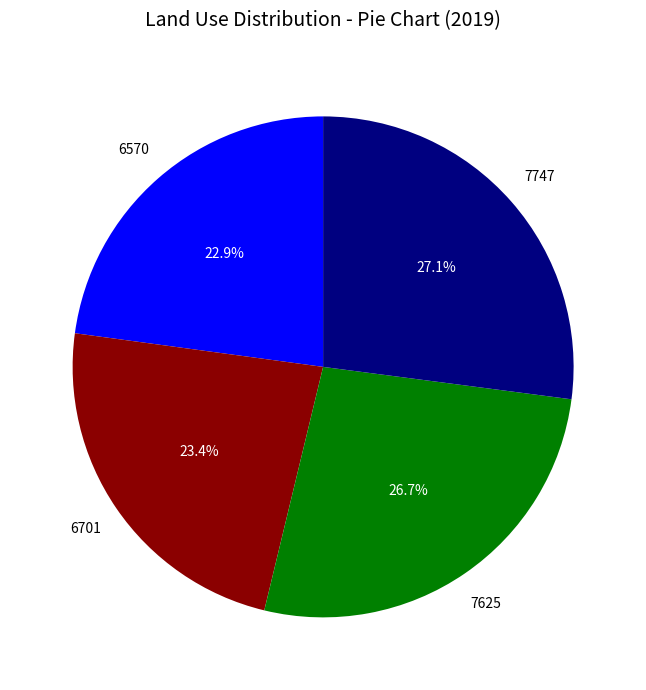

Is there any slice that represents more than half of the pie?

No